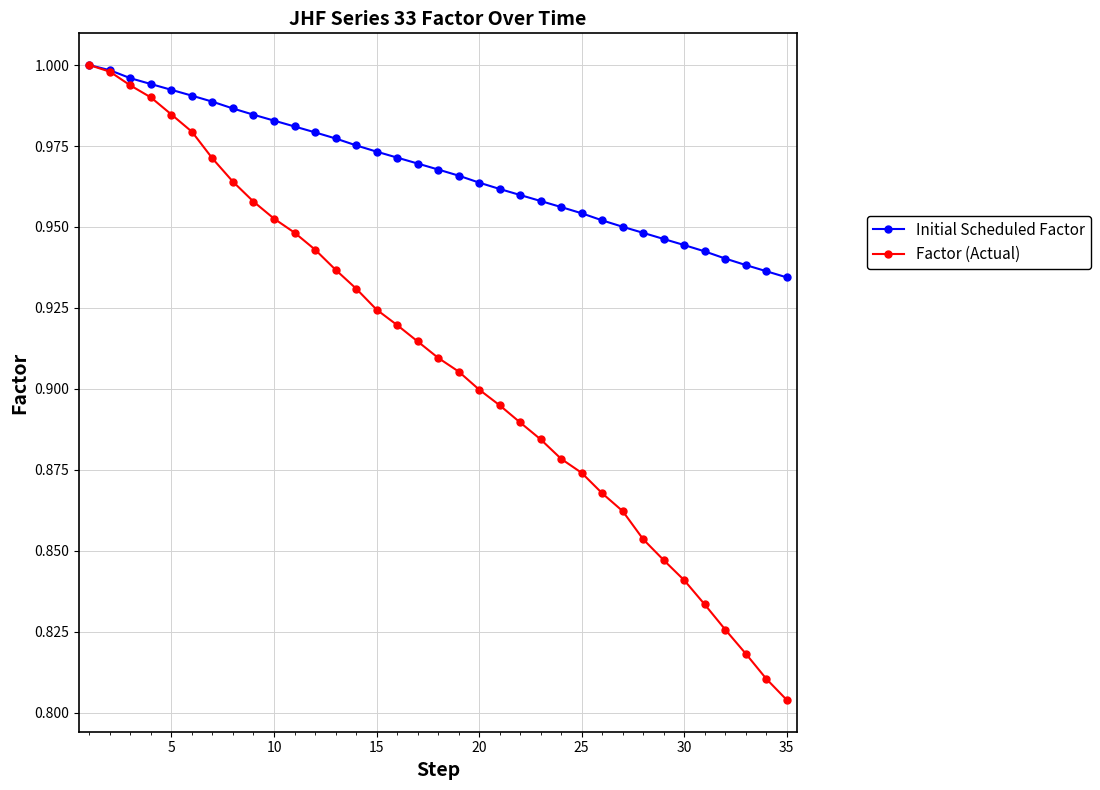

Which series has the widest spread of values?

Factor (Actual)